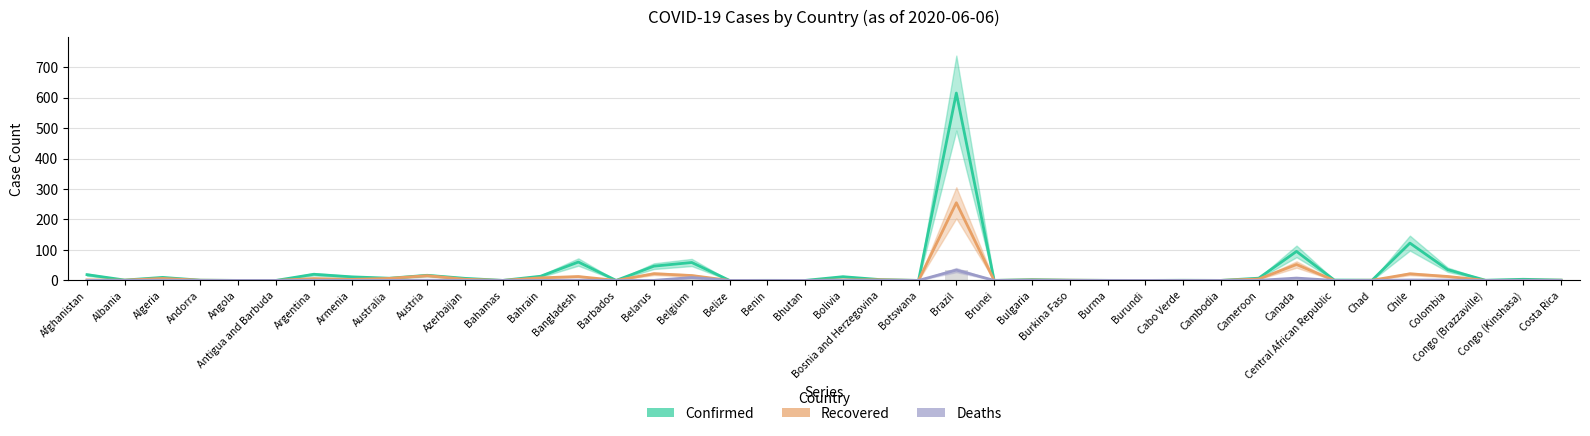

Between Bulgaria and Central African Republic, which series saw the biggest shift?

Recovered